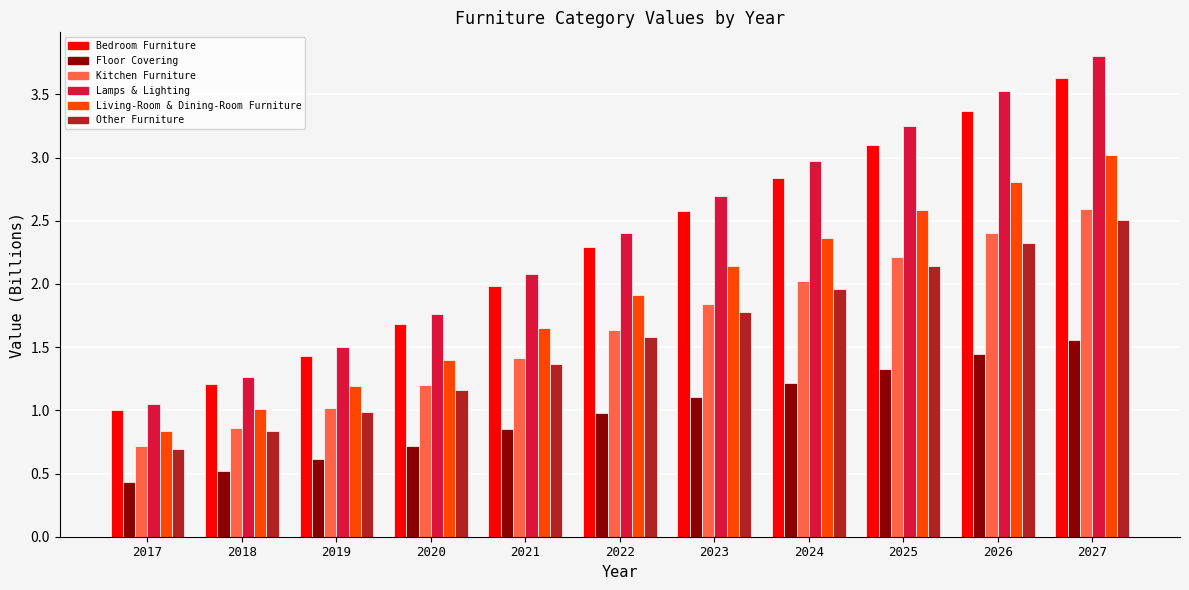

What is the sum of the Living-Room & Dining-Room Furniture values at 2020 and 2024?

3.8